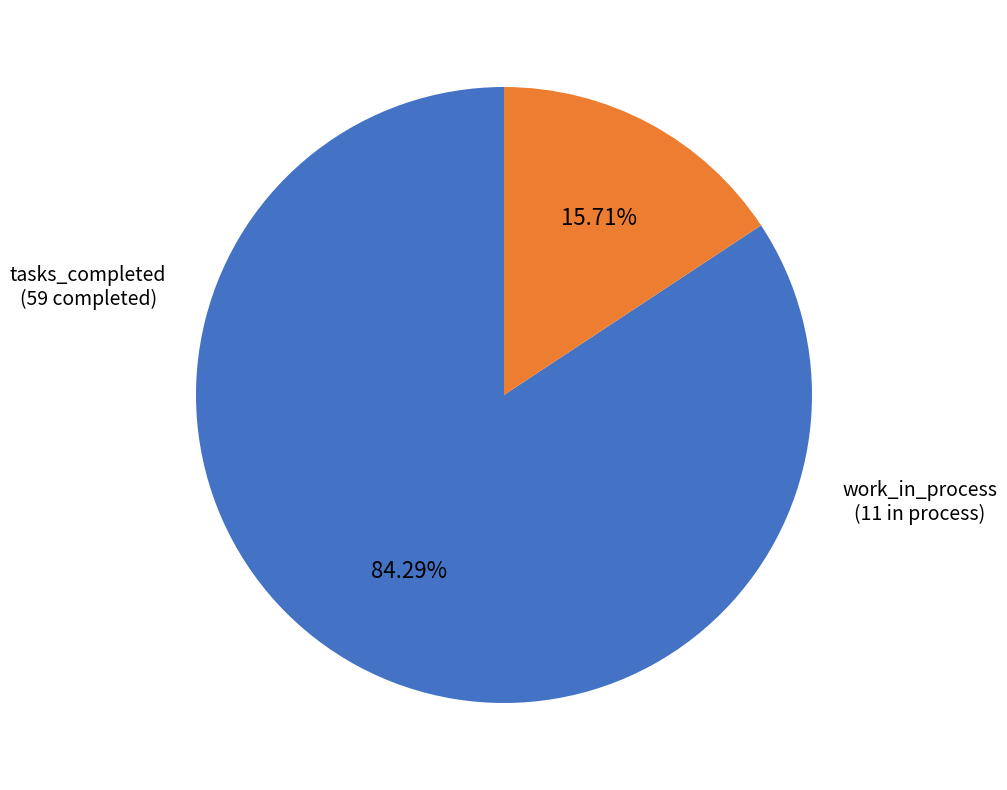

Does any single category account for the majority?

Yes